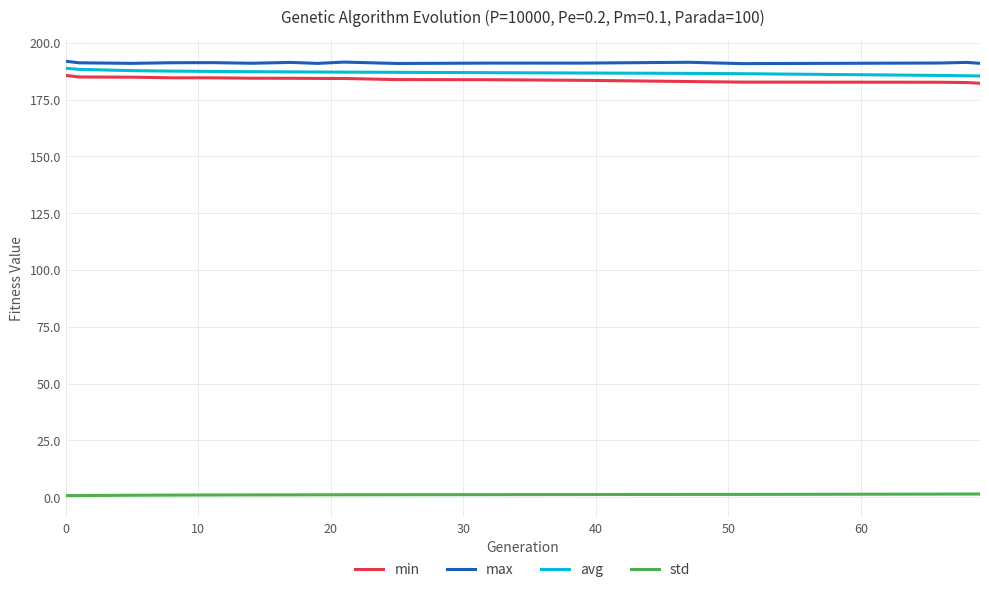

True or false: std and max cross at least once.

False